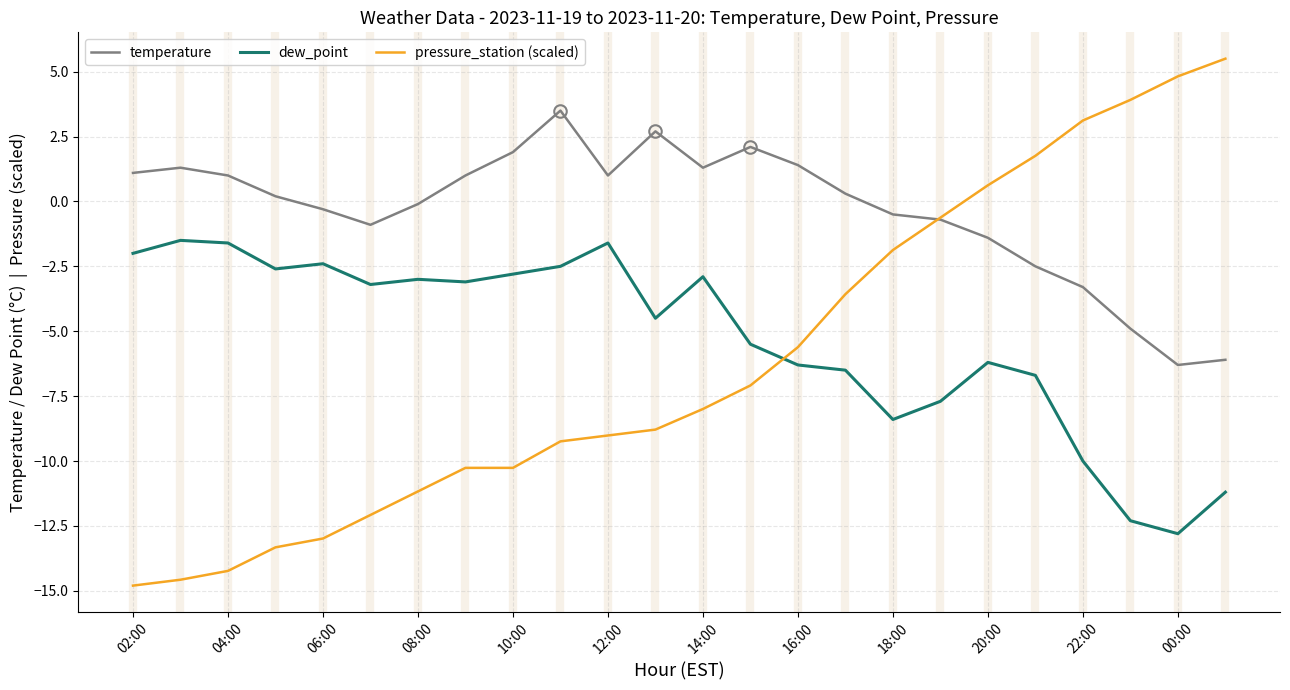

What are all the series names shown in the legend?

temperature, dew_point, pressure_station (scaled)